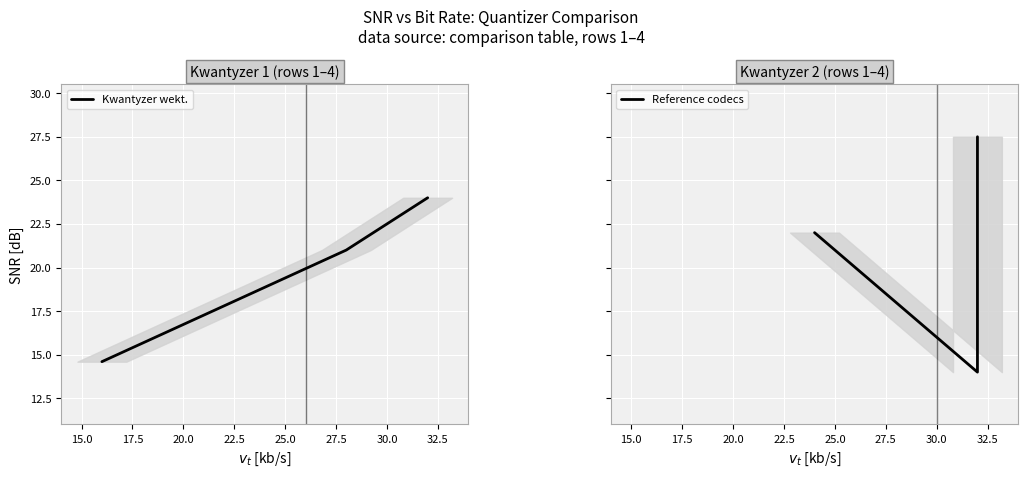

What is the difference between the maximum and minimum values in the Kwantyzer wekt. series?

9.4